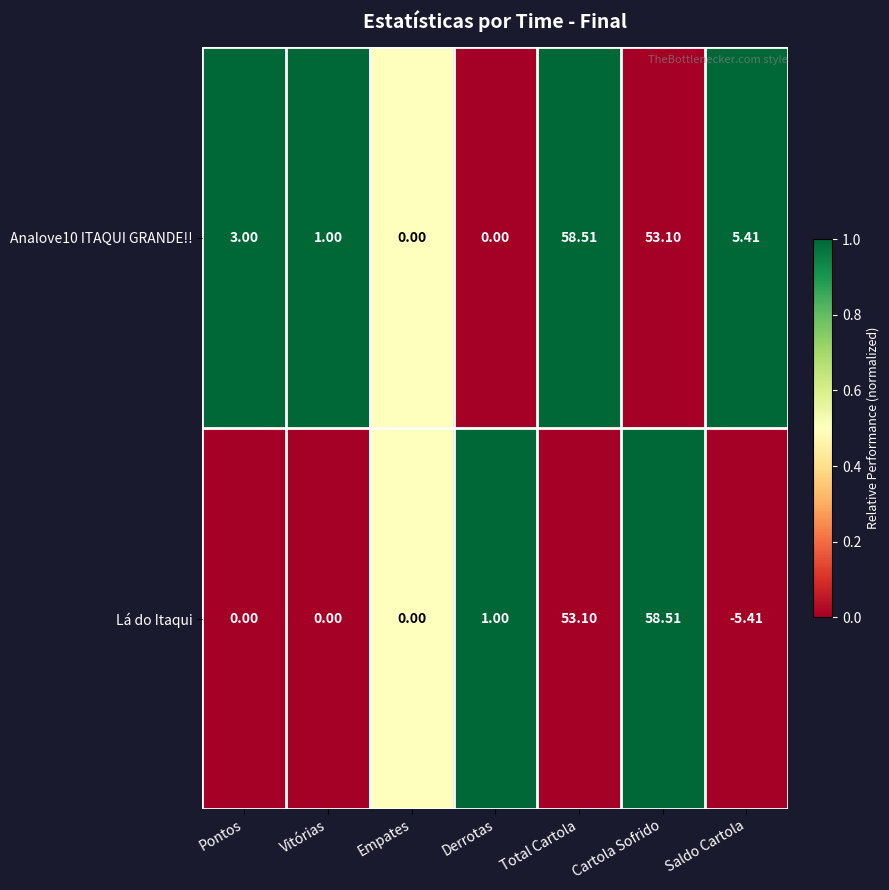

At which label does Lá do Itaqui reach its peak?

Cartola Sofrido